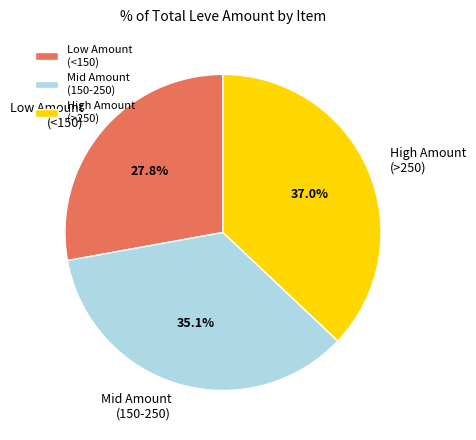

Is there any slice that represents more than half of the pie?

No